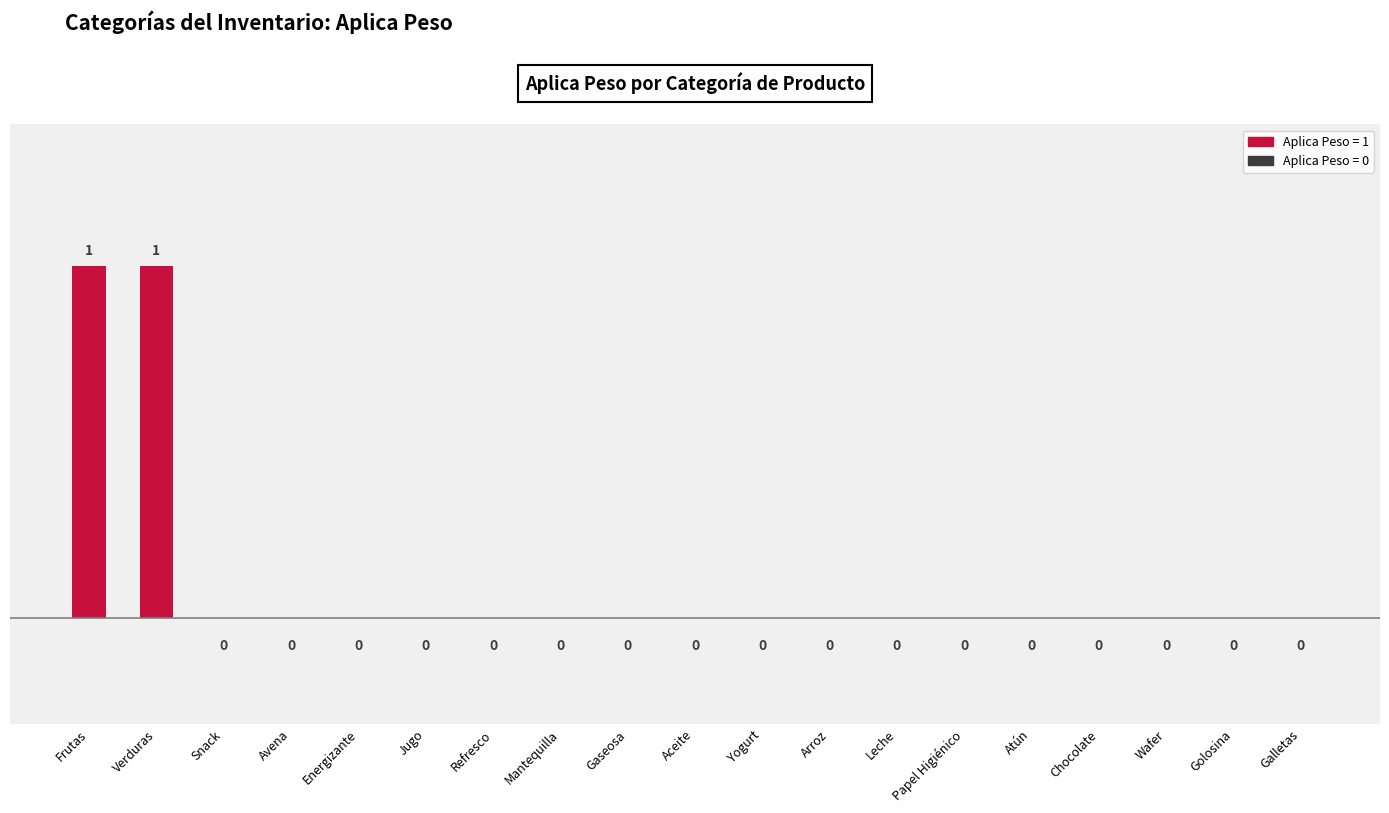

How many values exceed 0?

2